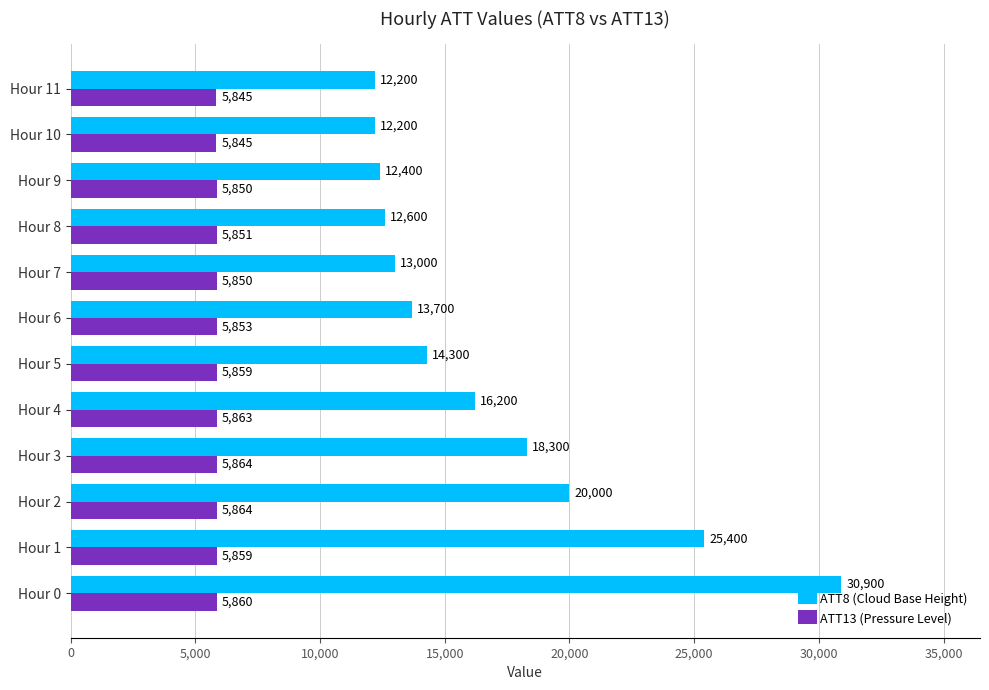

Which series has the largest total across all categories?

ATT8 (Cloud Base Height)